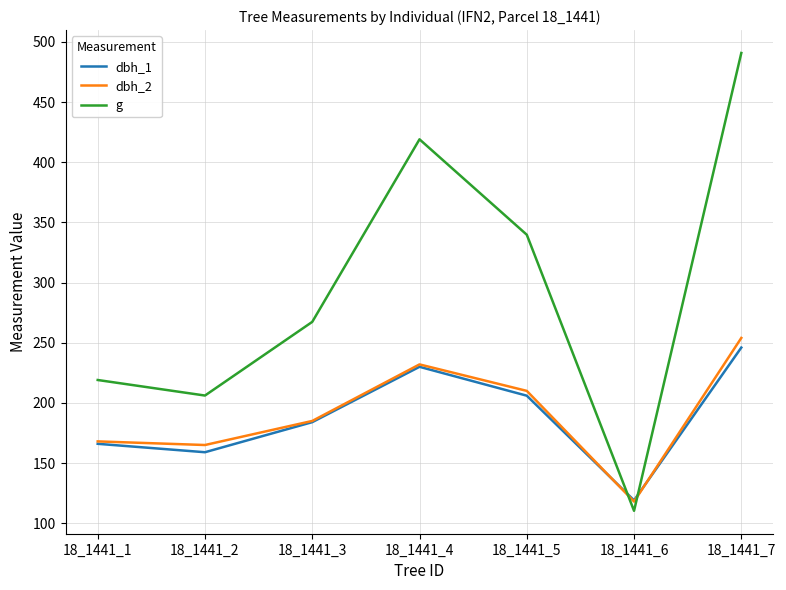

Rank the series by their maximum value, from lowest to highest.

dbh_1, dbh_2, g